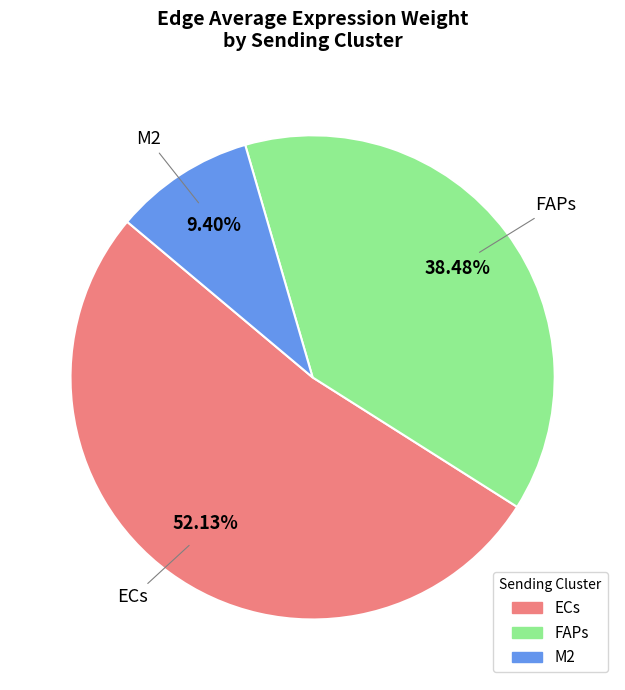

Rank the categories by value from highest to lowest.

ECs, FAPs, M2